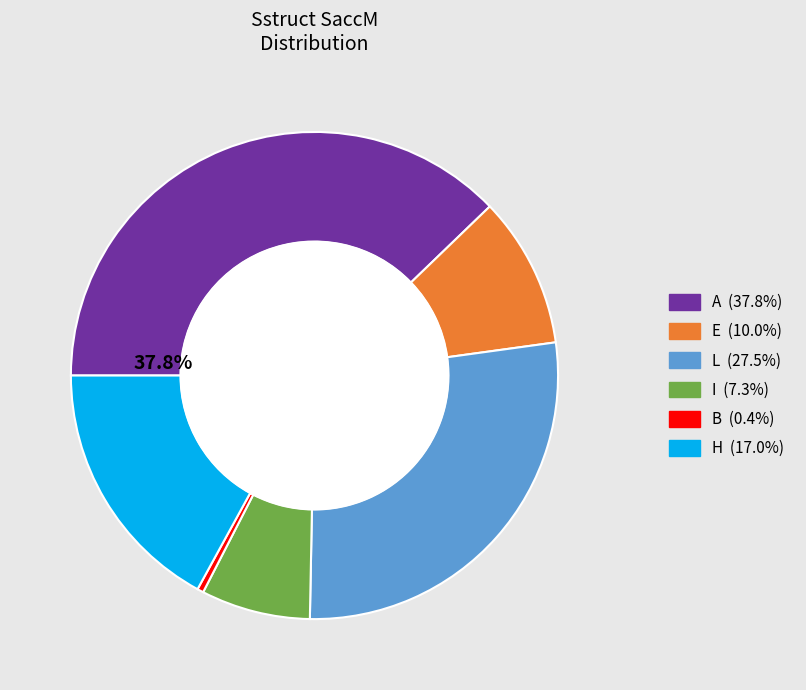

Which has a higher value, L or A?

A